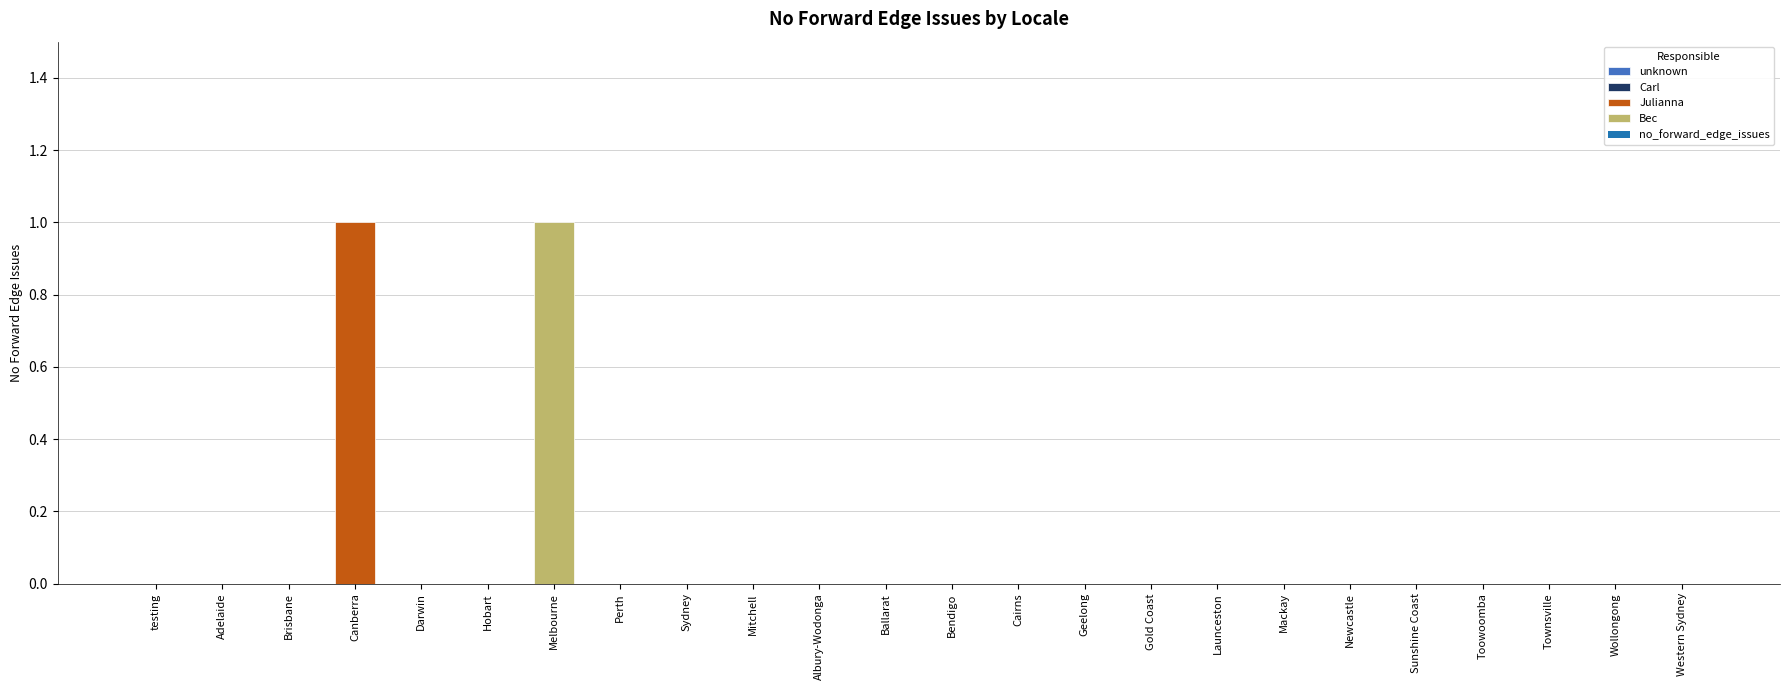

Reading left to right, what are all the values shown in this chart?

0	0	0	1	0	0	1	0	0	0	0	0	0	0	0	0	0	0	0	0	0	0	0	0